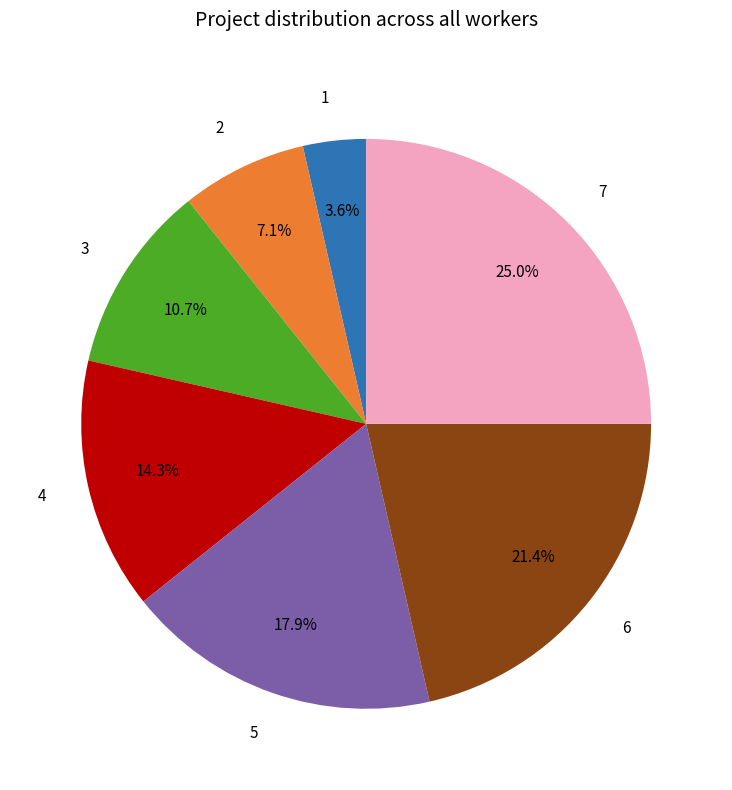

To the nearest percent, what portion does 5 represent?

18%